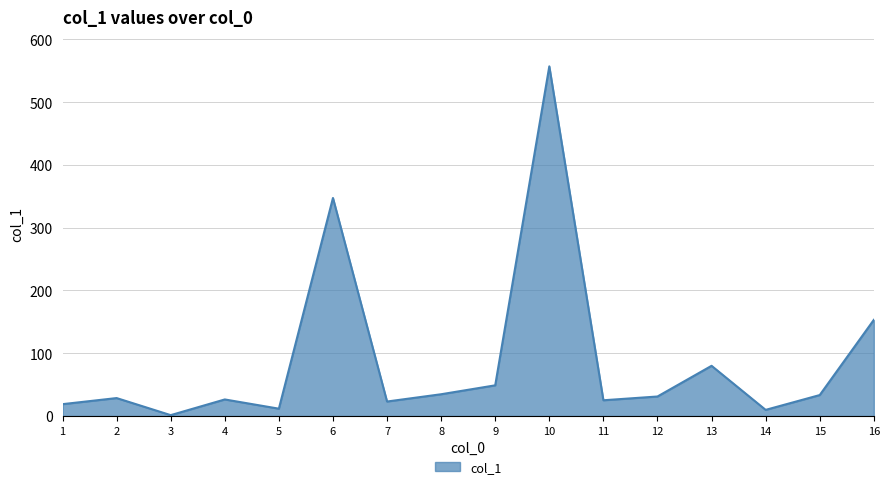

Between 9 and 6, which is larger?

6